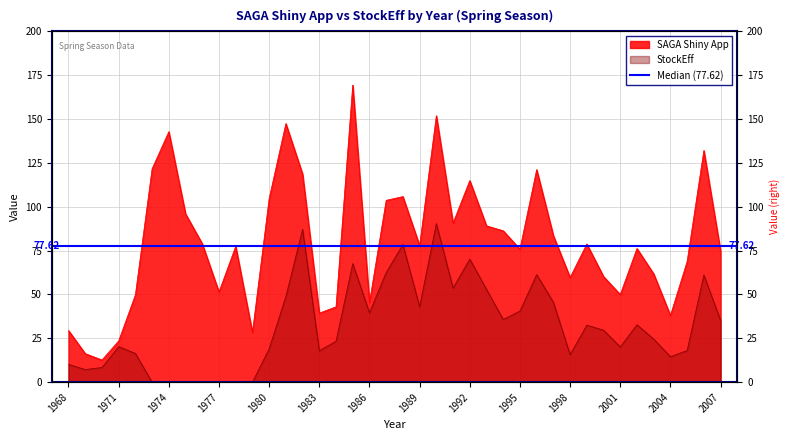

What is the difference between the second highest and second lowest values in the SAGA Shiny App series?

135.6